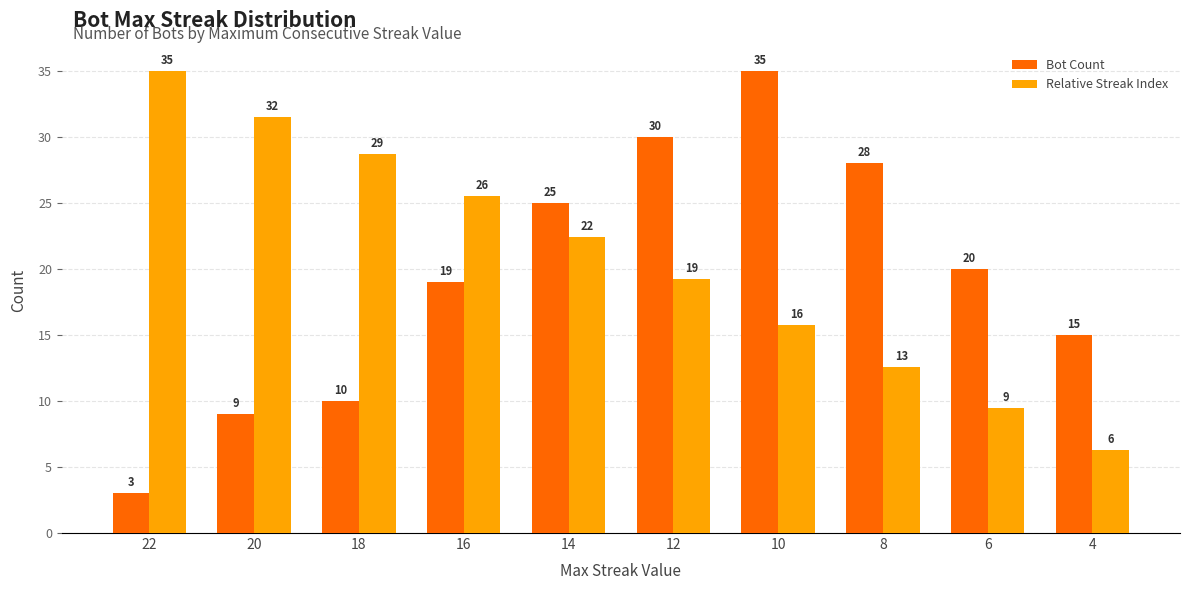

True or false: Relative Streak Index has a value of 12.6 at 8.

True